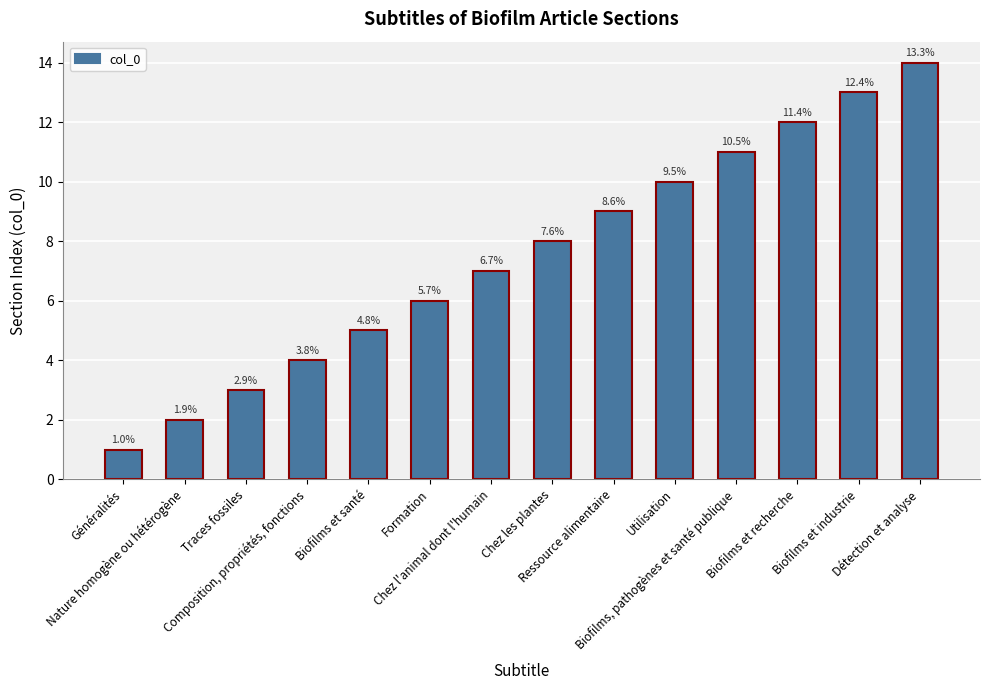

Are the bars horizontal?

No